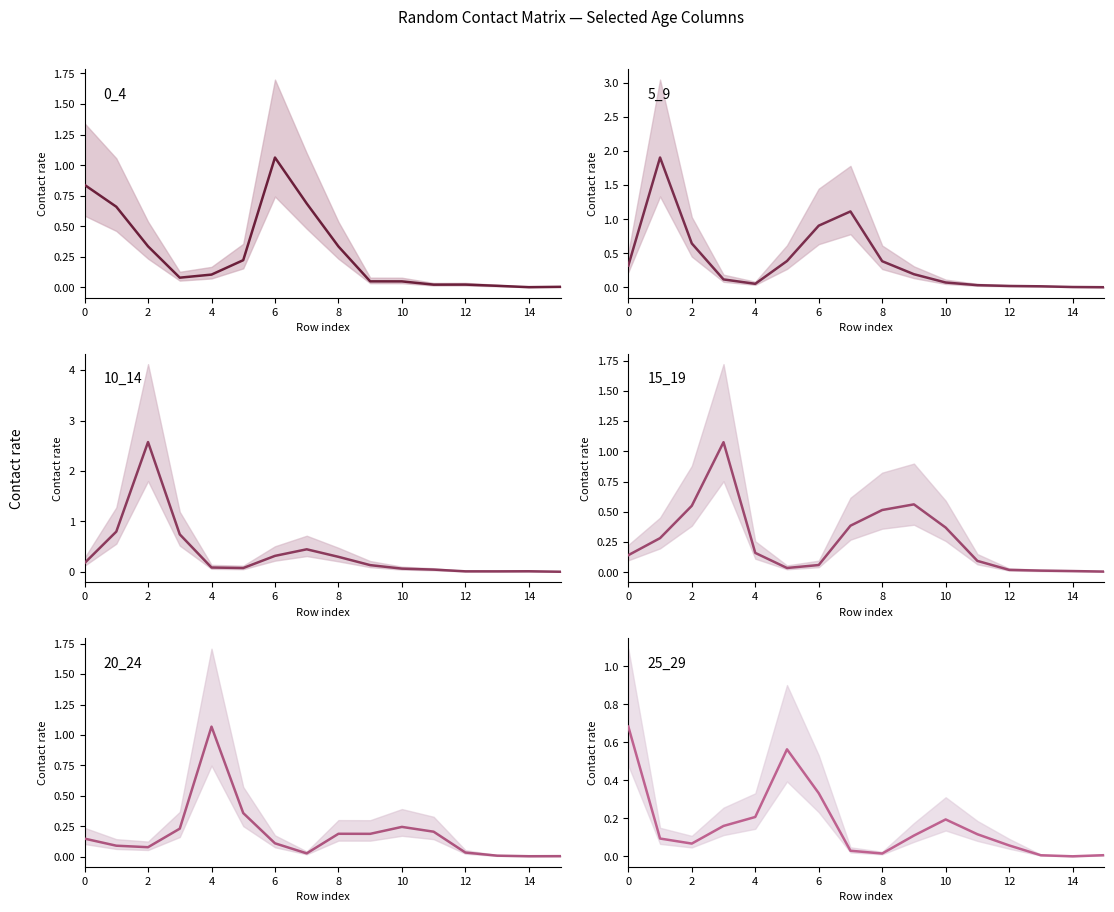

Is the value of 20_24 at 14 greater than the value of 5_9 at 14?

No